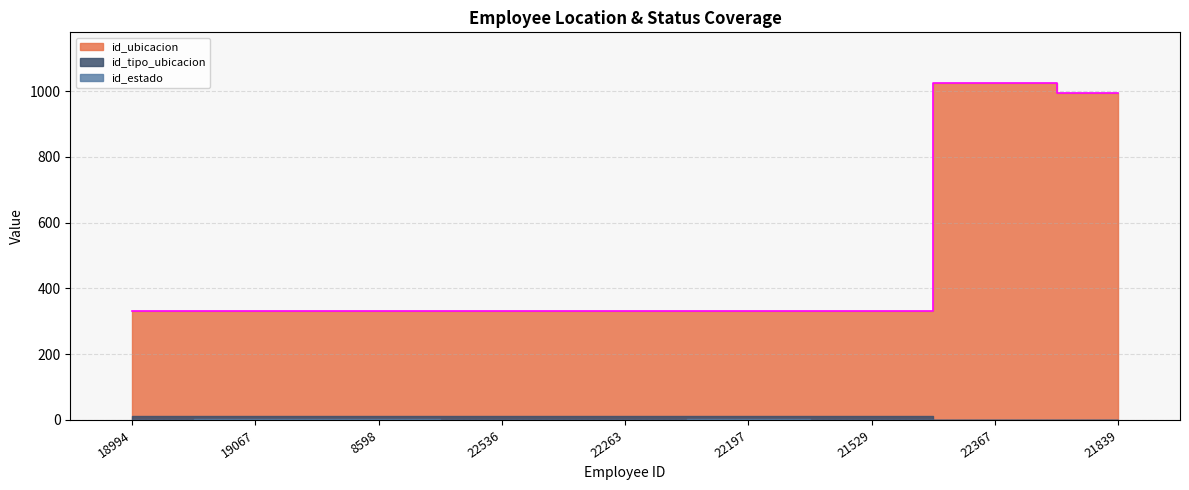

The value of id_tipo_ubicacion at 8598 is 21. True or false?

False